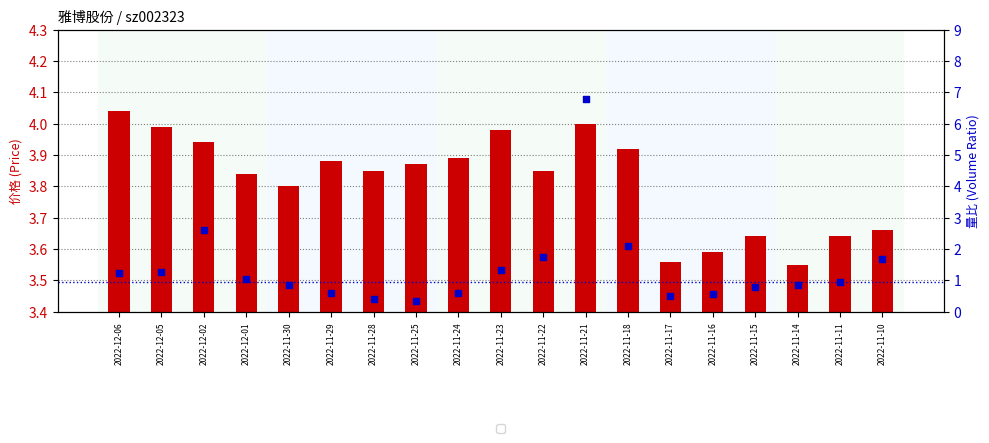

Which series has the widest spread of Y values?

量比 (volume ratio)